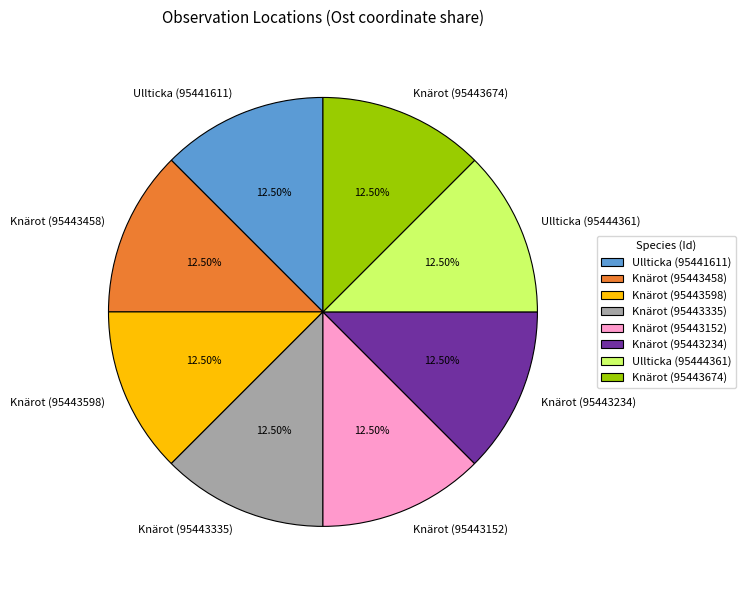

What is the total percentage of Knärot (95443458) and Knärot (95443152)?

25.0%